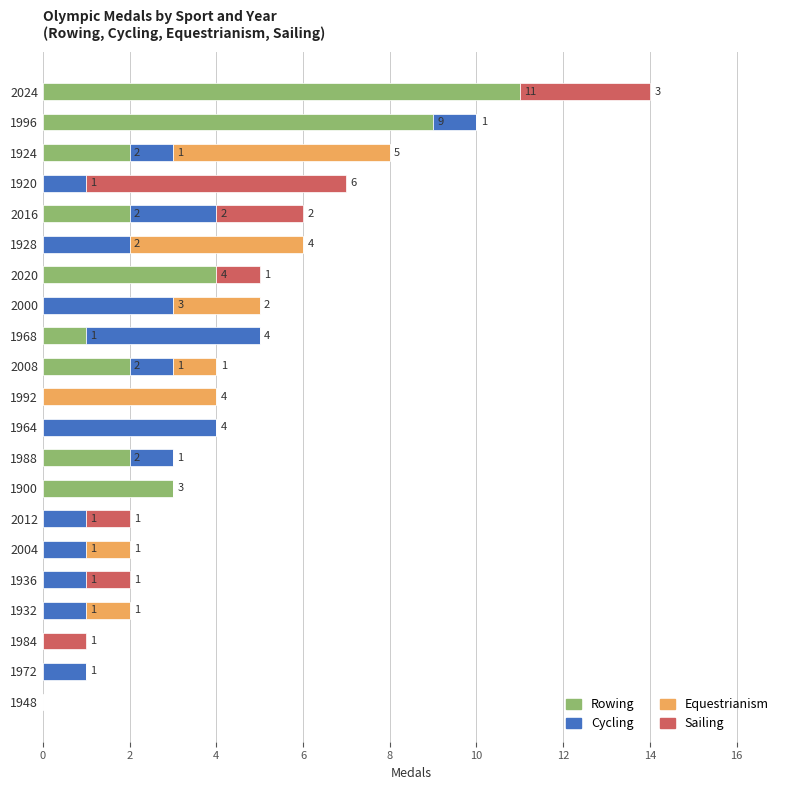

Which category has the highest value in the Rowing series?

2024